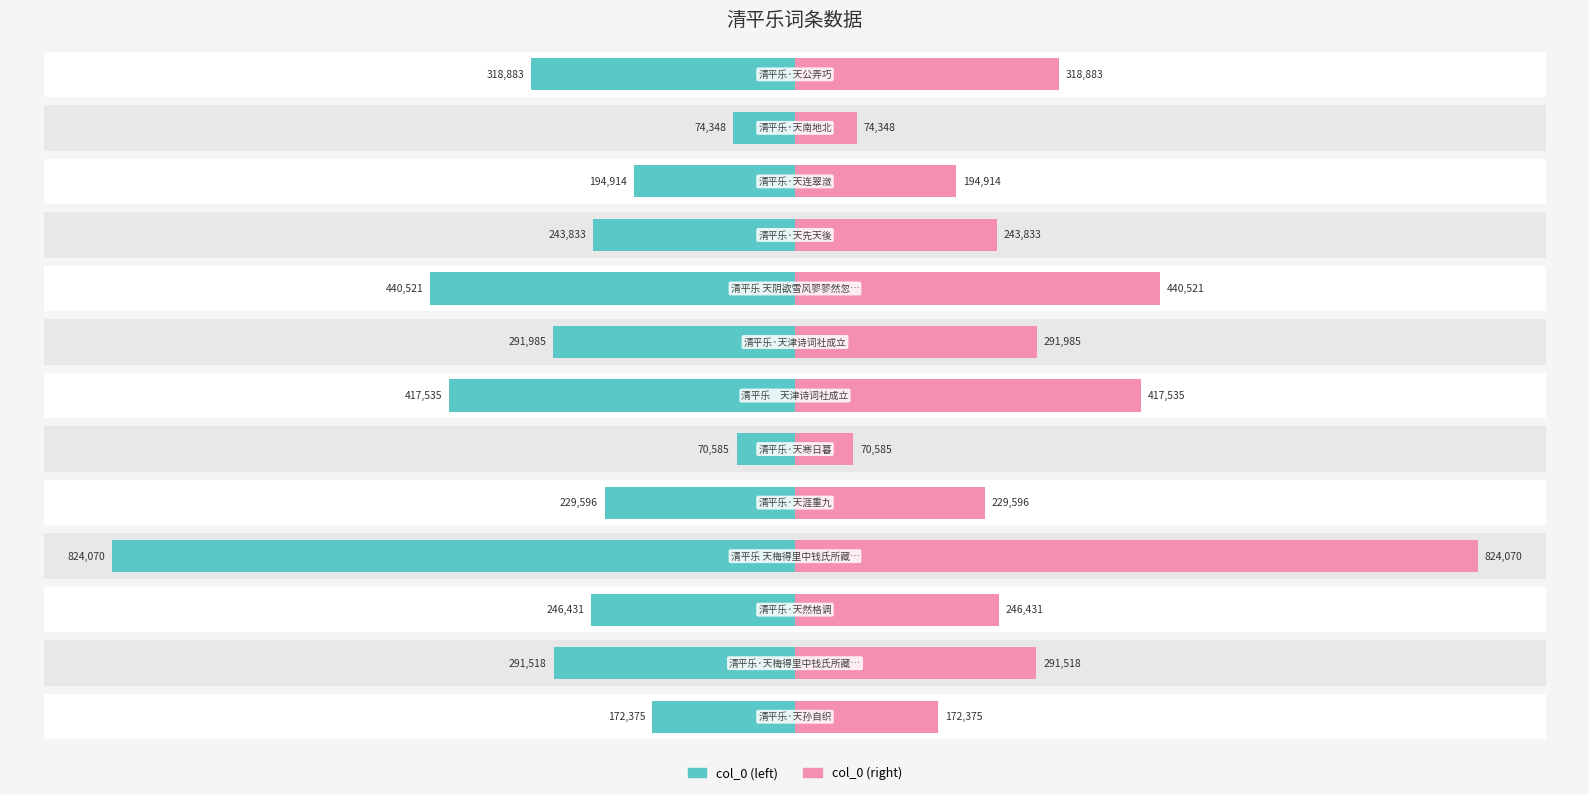

What value does the col_0 (left) series have at 2, to the nearest 100?

246400